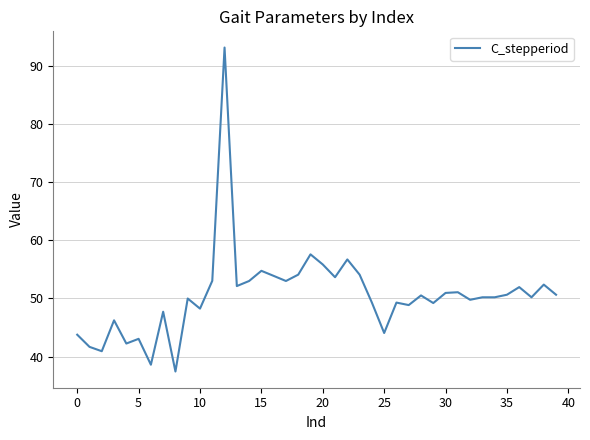

What is the minimum value shown in the chart?

37.4